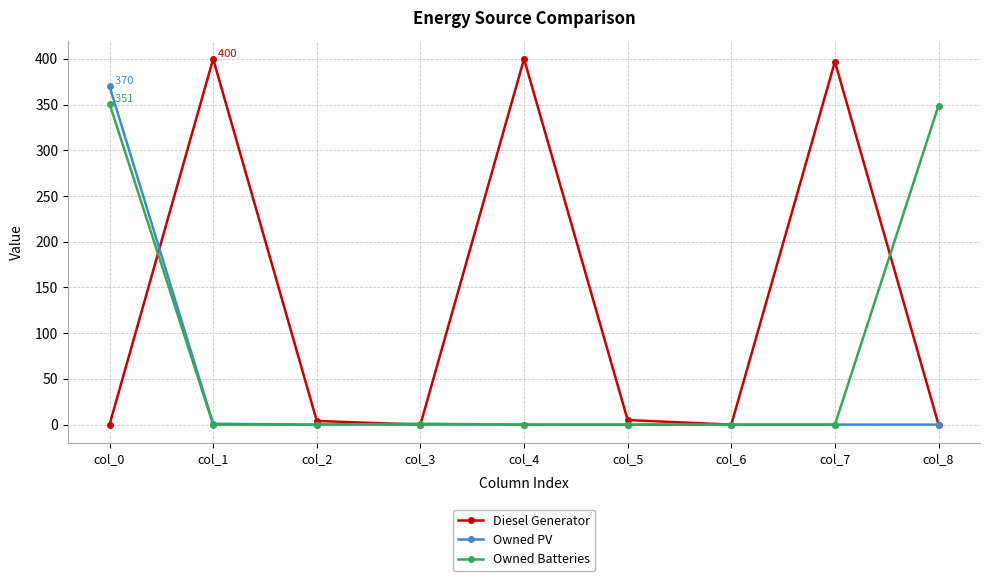

List the series in order of their overall mean, lowest first.

Owned PV, Owned Batteries, Diesel Generator